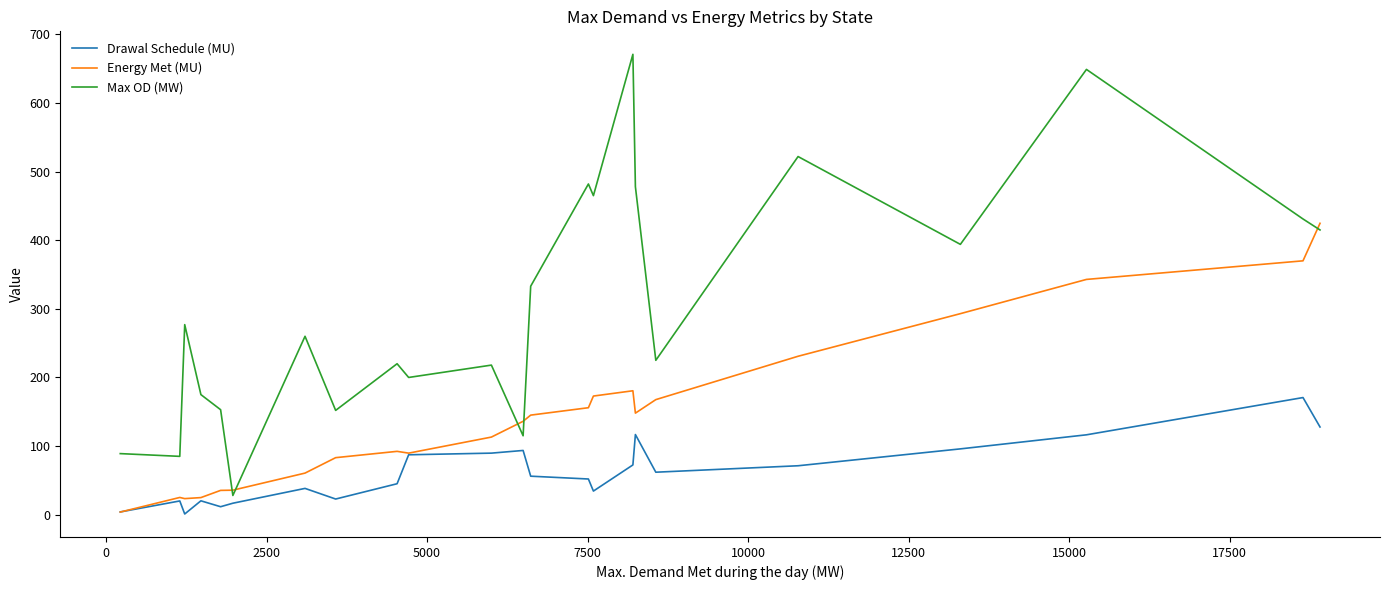

List the series in order of their overall mean, lowest first.

Drawal Schedule (MU), Energy Met (MU), Max OD (MW)